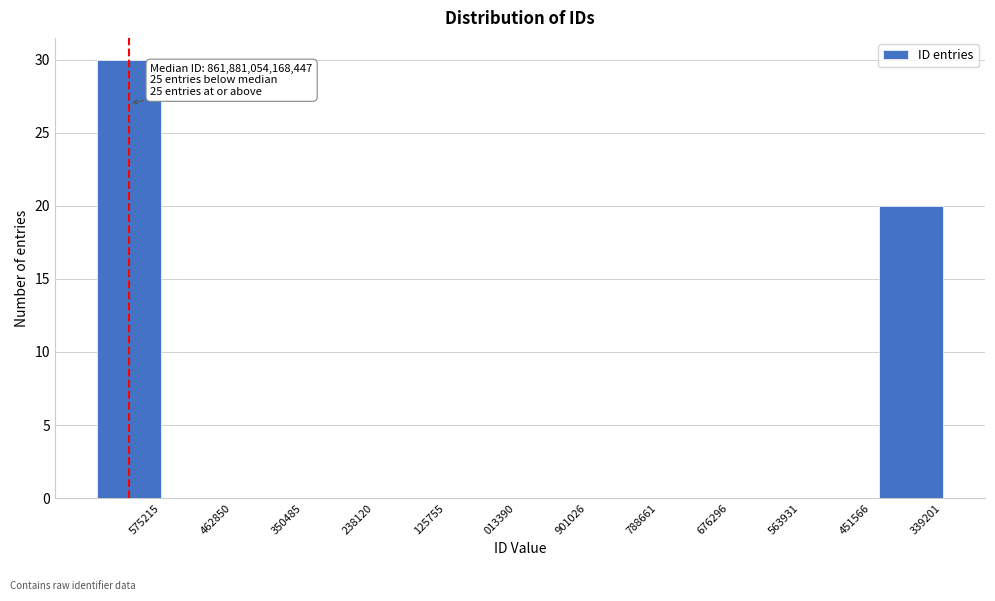

Reading right to left, what are all the values shown in this chart?

339201=20	451566=0	563931=0	676296=0	788661=0	901026=0	013390=0	125755=0	238120=0	350485=0	462850=0	575215=30